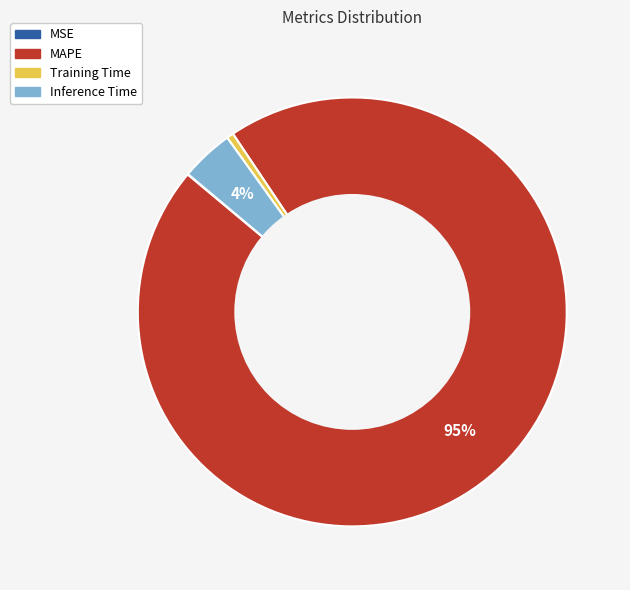

To the nearest percent, what percentage of the pie is Training Time?

1%